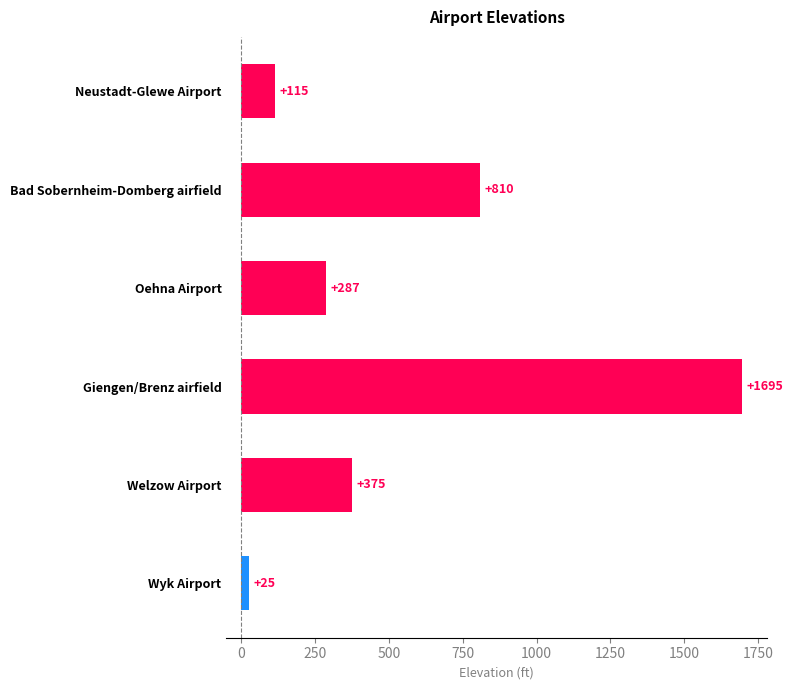

Between Neustadt-Glewe Airport and Wyk Airport, which is larger?

Neustadt-Glewe Airport